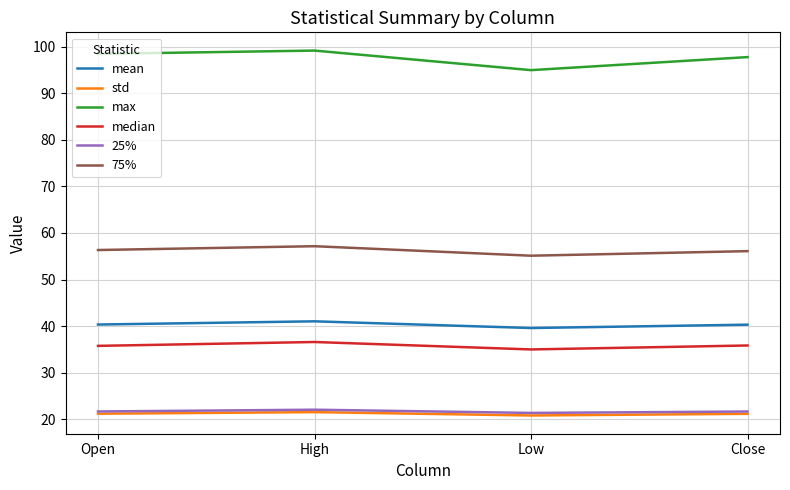

What is the greatest value displayed?

99.2